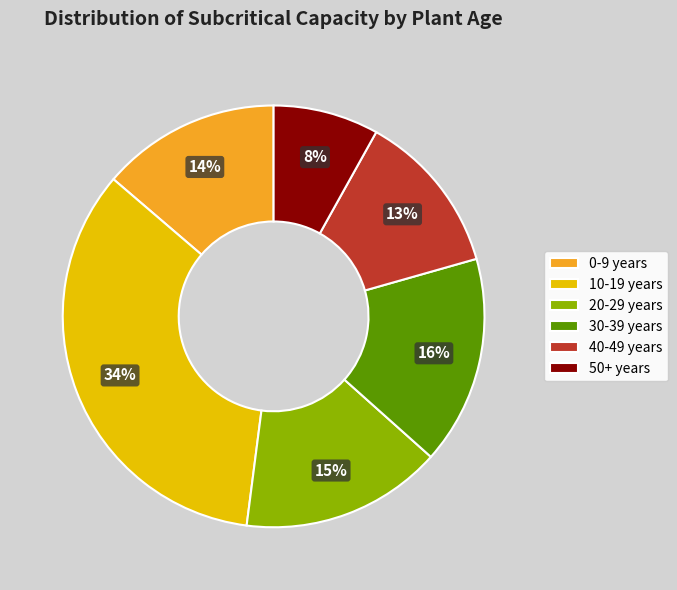

What is the smallest slice in the pie chart?

50+ years